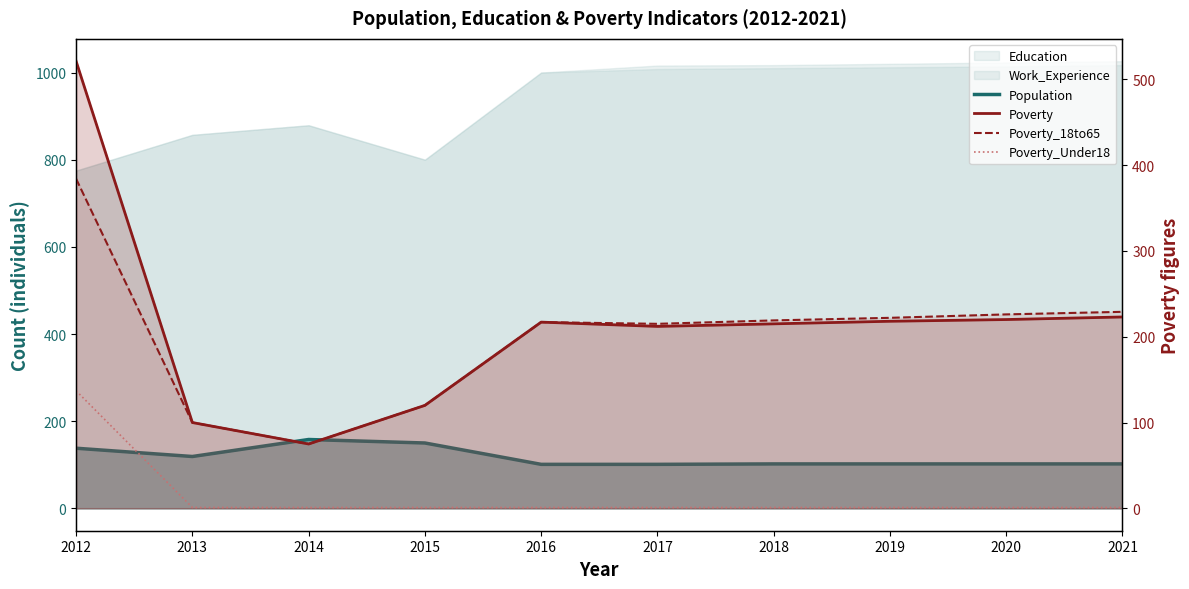

How many values in the Population series are below 102?

2